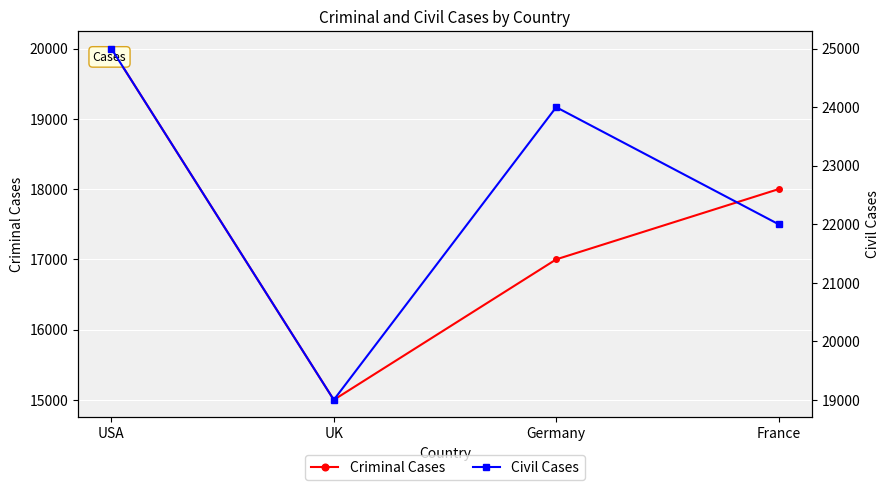

Reading left to right, list all the values displayed in this chart.

Criminal Cases: USA=20000	UK=15000	Germany=17000	France=18000
Civil Cases: USA=25000	UK=19000	Germany=24000	France=22000